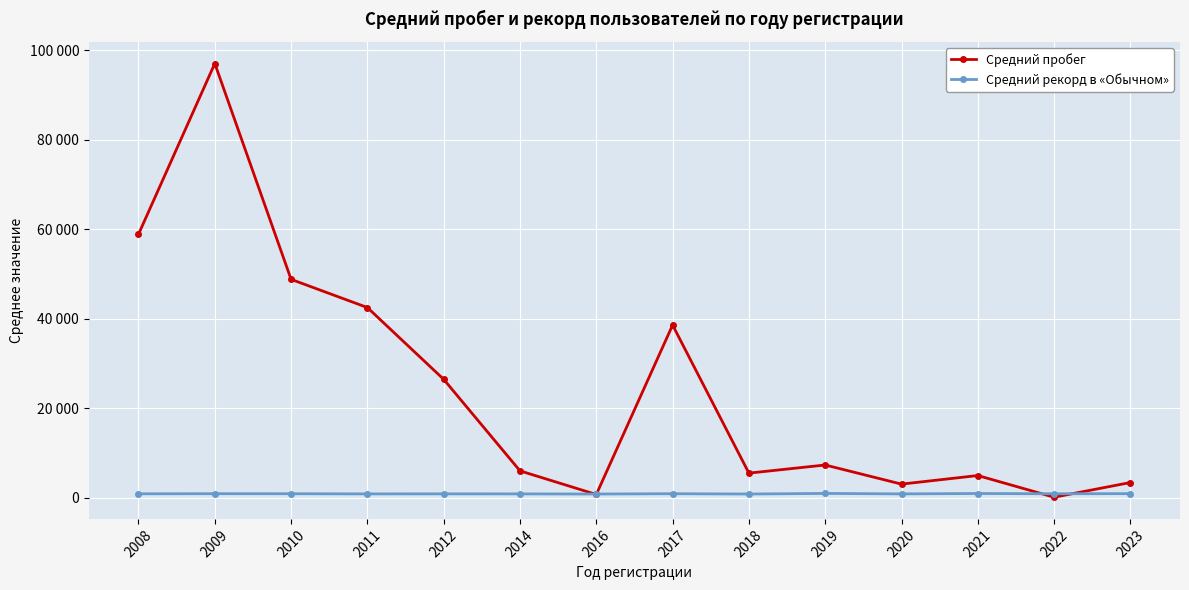

What is the greatest value displayed?

97046.0